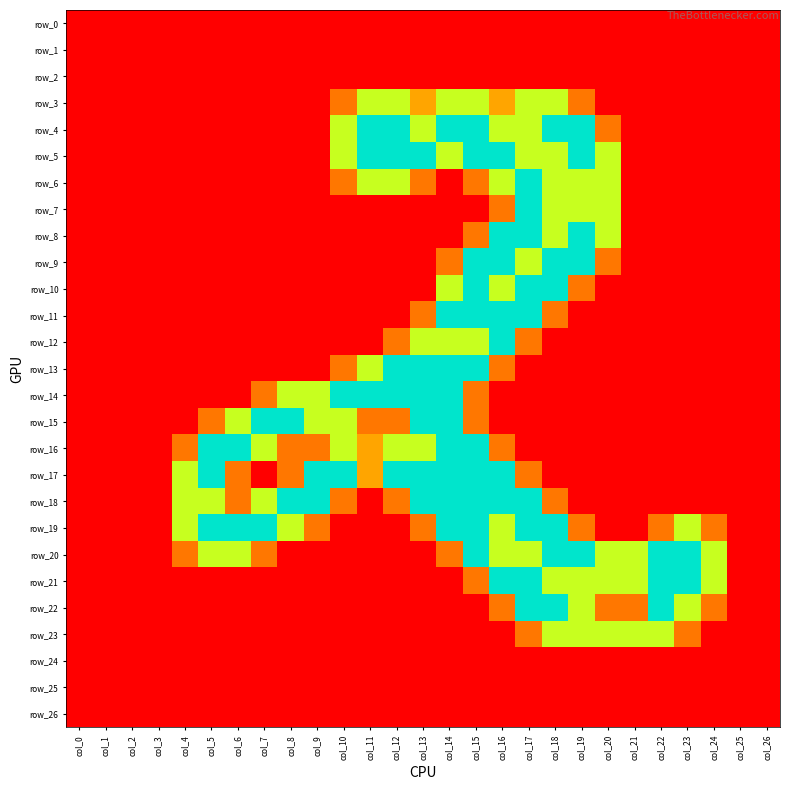

True or false: row_4 has a value of 0.0 at col_22.

True